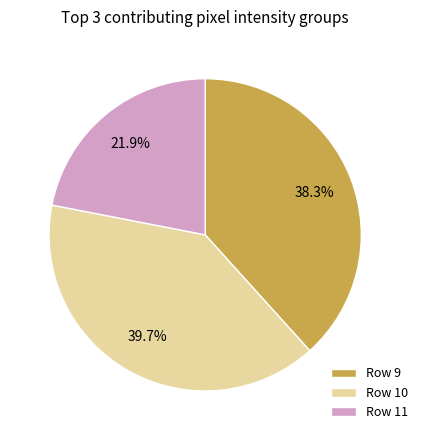

Approximately how many times larger is the value at Row 10 compared to Row 9?

1.0